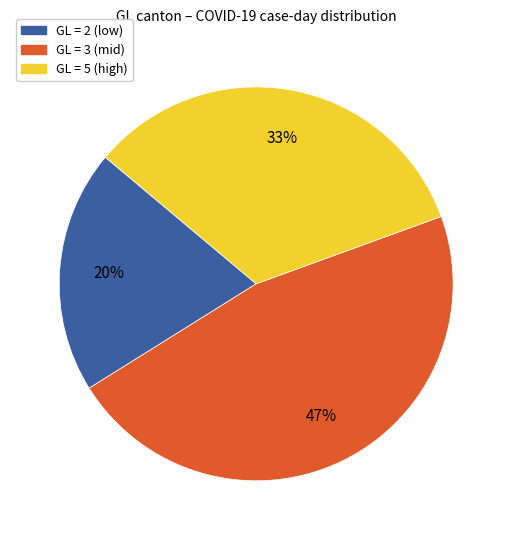

To the nearest percent, what is the difference between the largest and smallest slice percentages?

27%